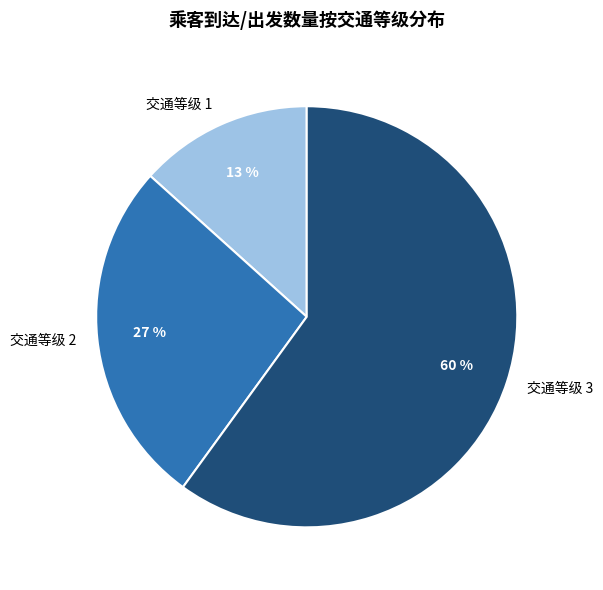

To the nearest percent, what portion does 交通等级 3 represent?

60%